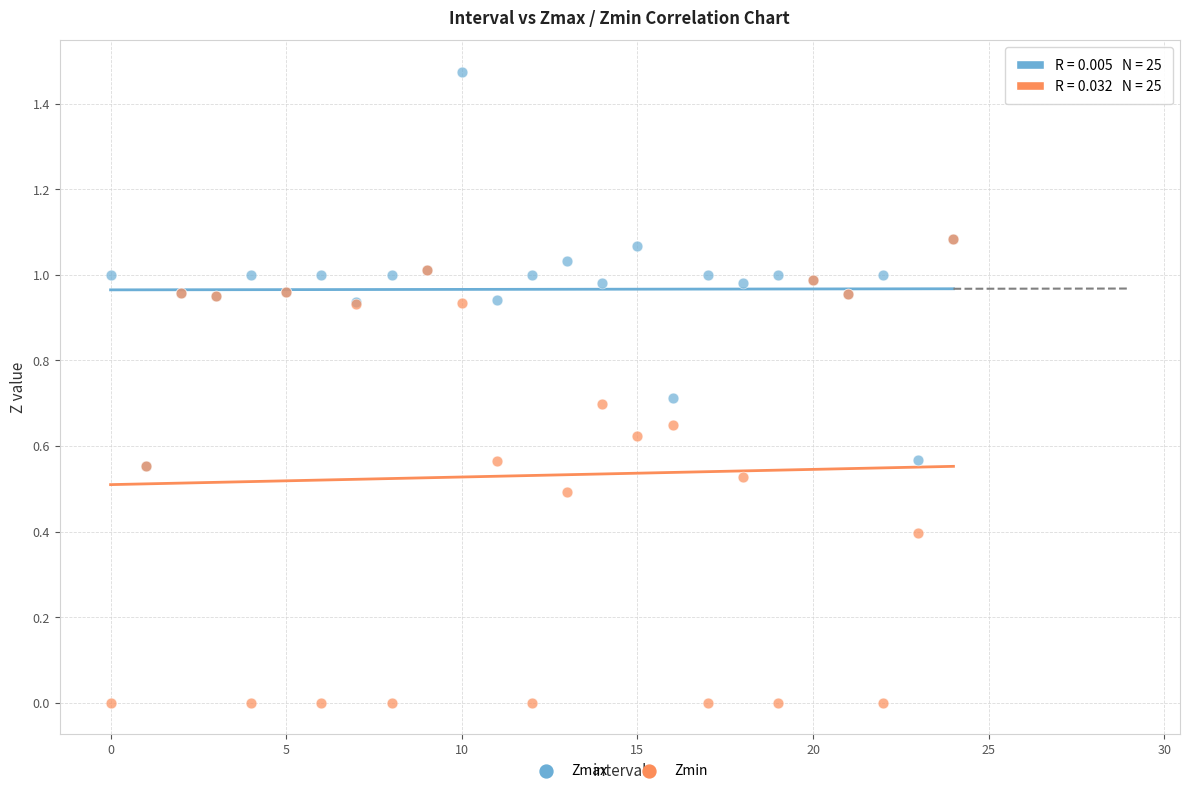

Which series contains the lowest Y value?

Zmin